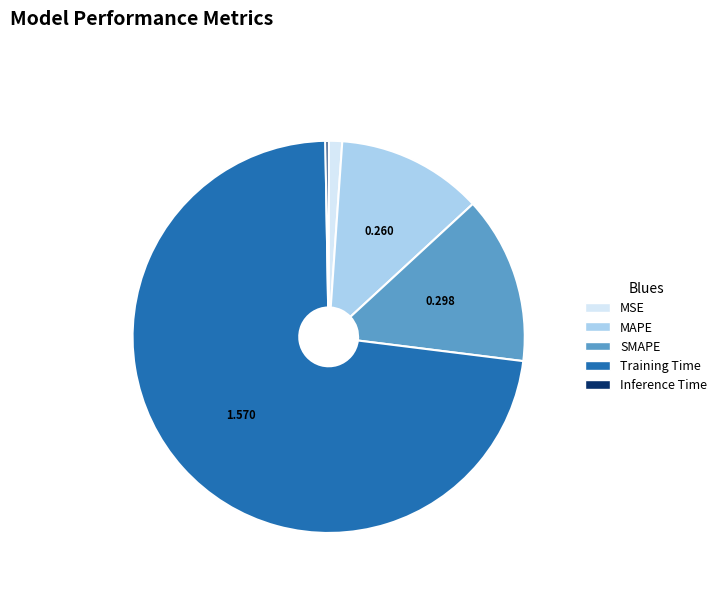

The MSE slice represents 1% of the pie. True or false?

True